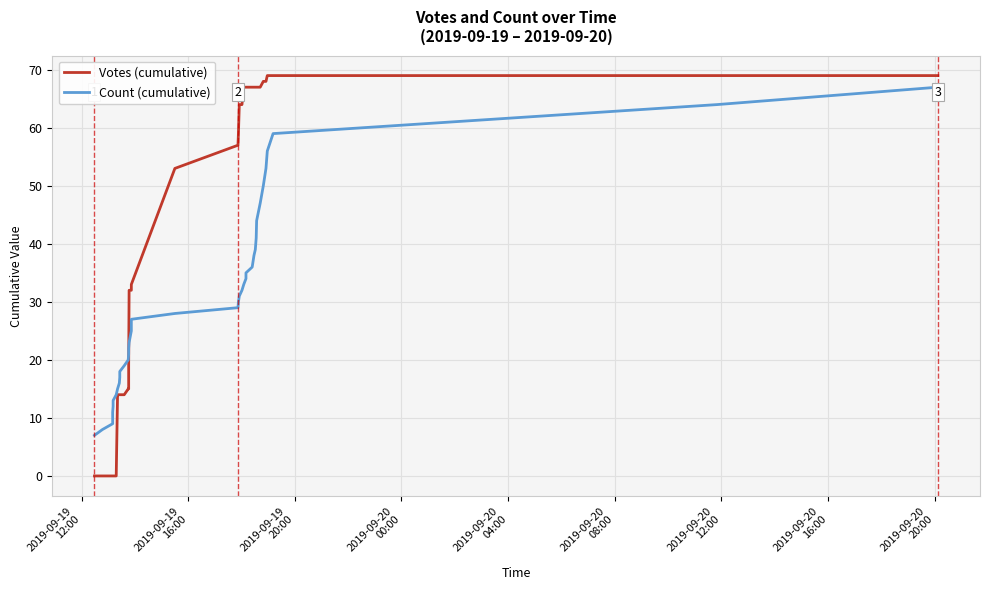

At how many categories does at least one series exceed 18?

28